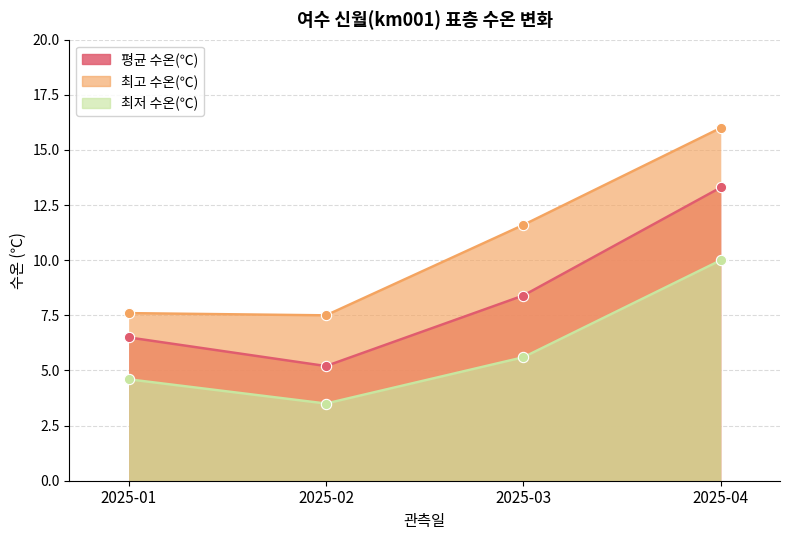

At which category is the sum across all series the highest?

2025-04